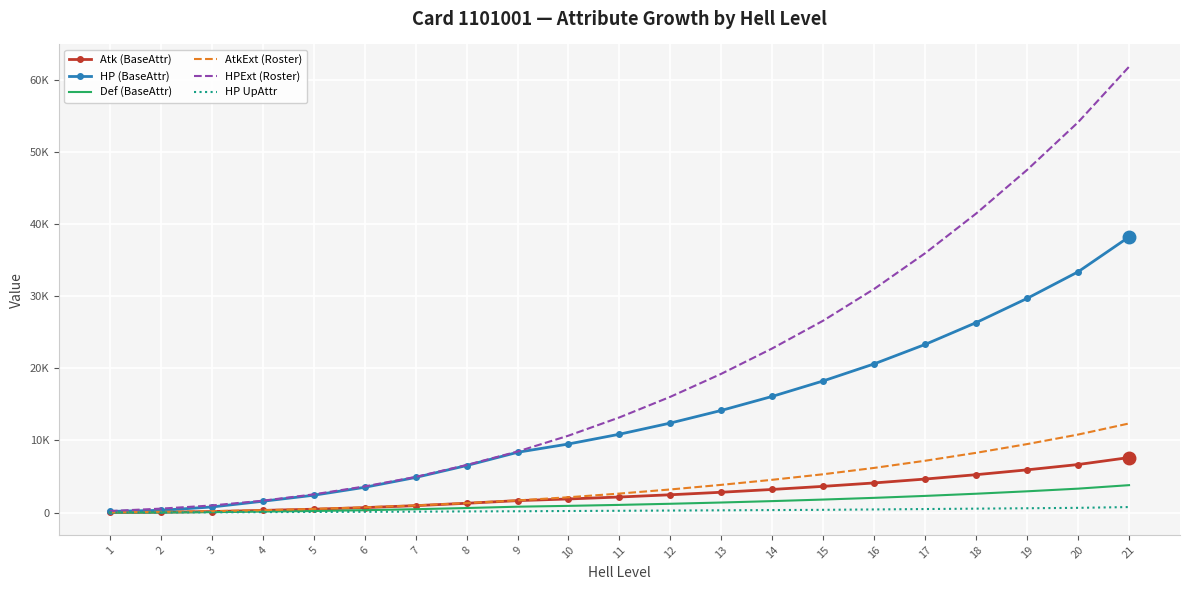

The HP (BaseAttr) series shows 675 at 5. True or false?

False